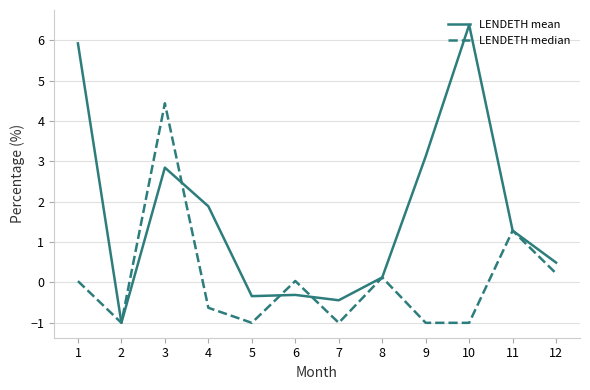

Which series has the largest range (max minus min)?

LENDETH mean